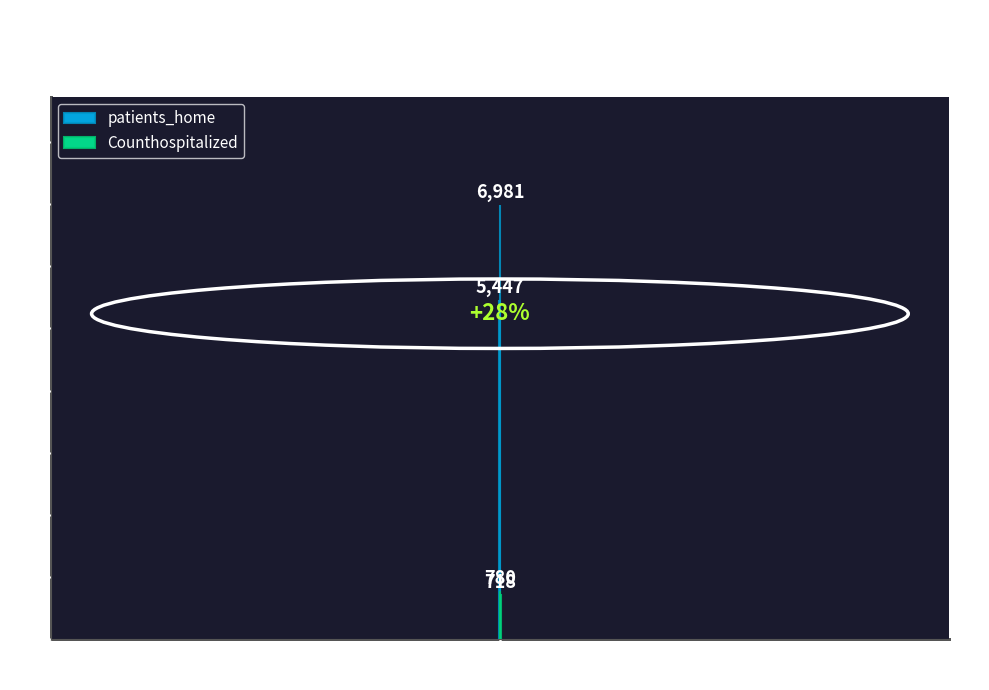

What is the label of the 1st bar from the left?

Low Death Count
(0-5 deaths/day)